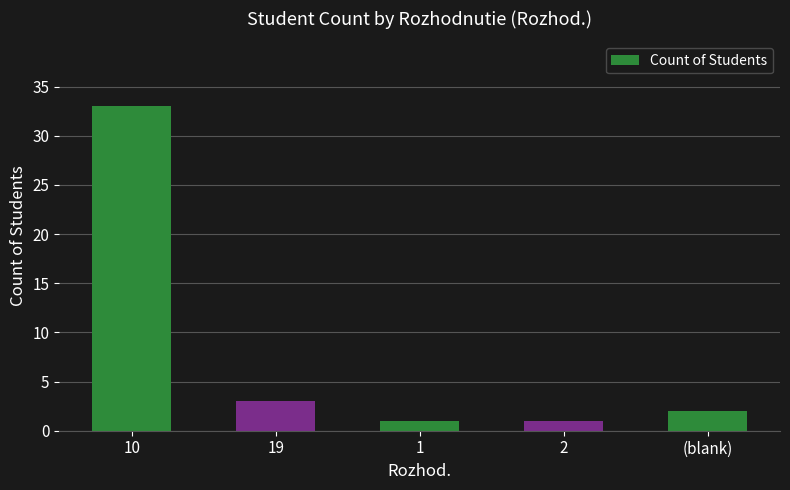

What is the minimum value shown in the chart?

1